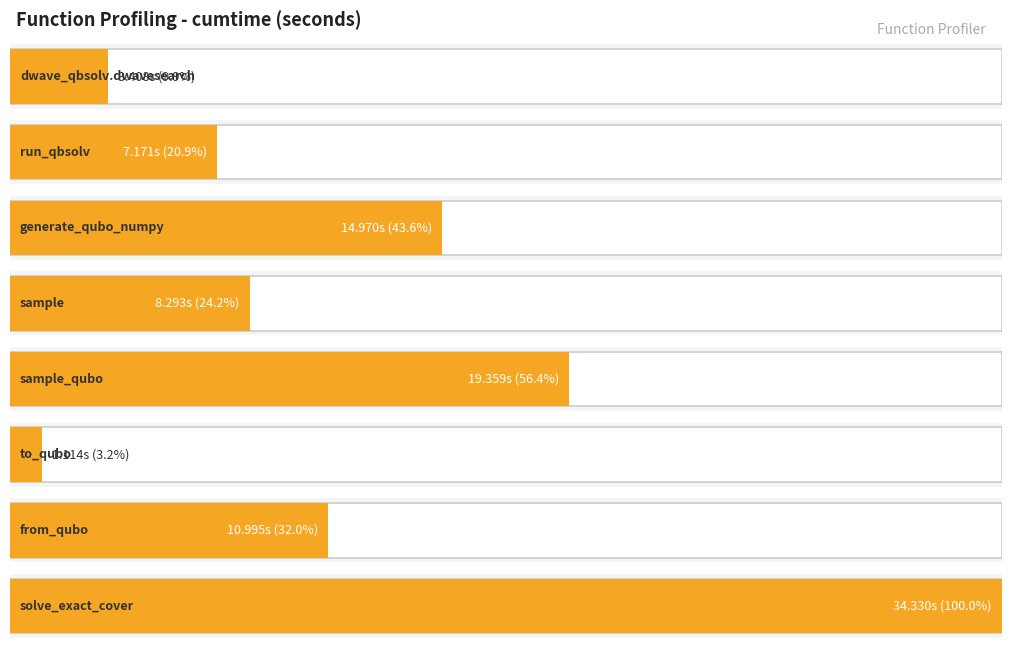

What is the label of the 5th bar from the left?

sample_qubo